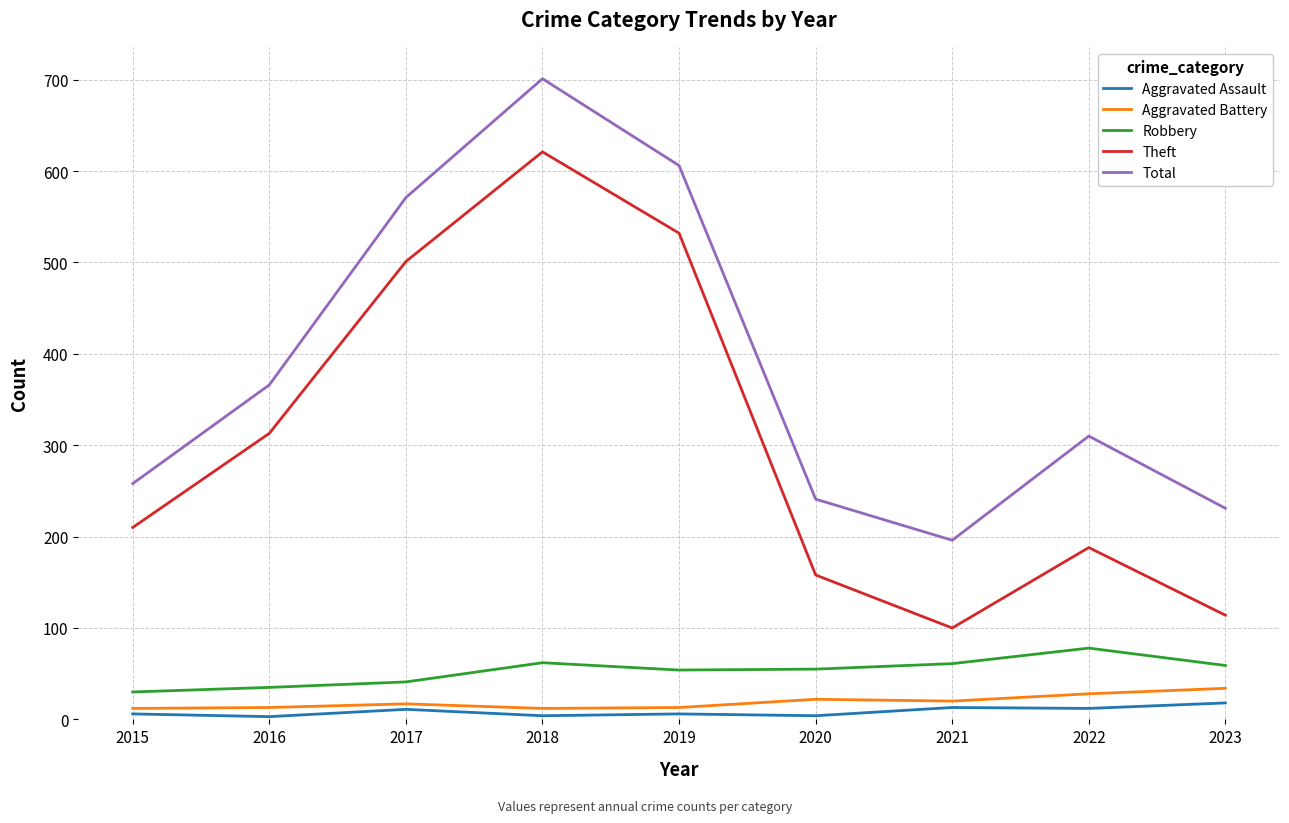

True or false: Theft has a value of 828 at 2017.

False